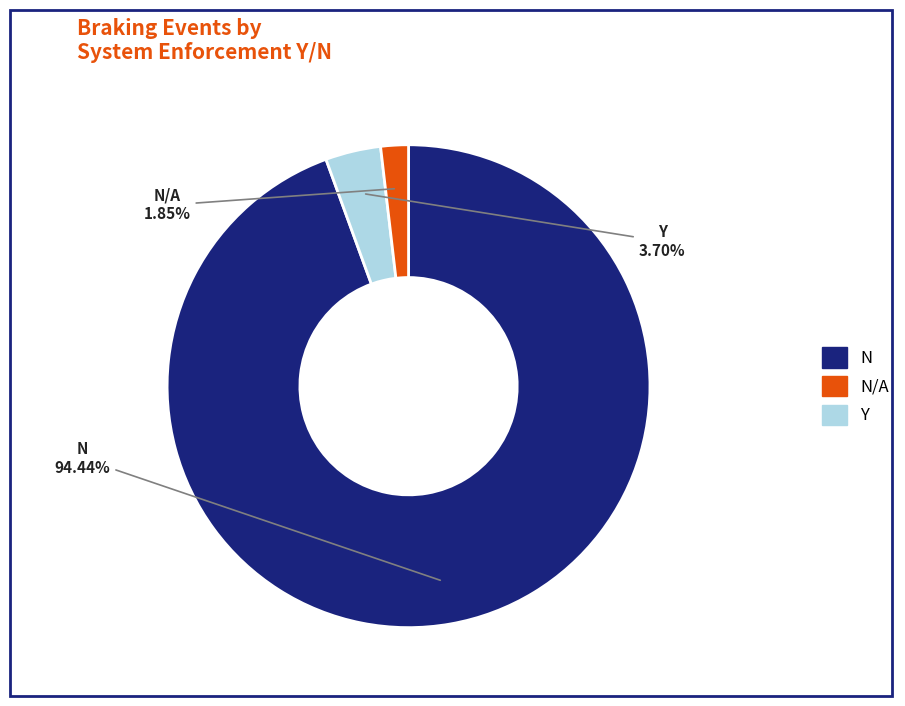

Is there a majority slice in this chart?

Yes